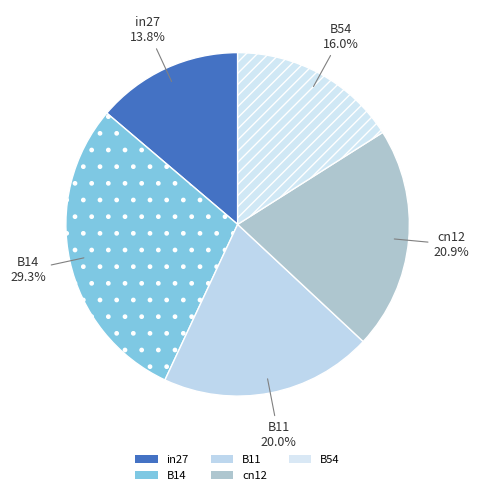

The in27 slice represents 14% of the pie. True or false?

True